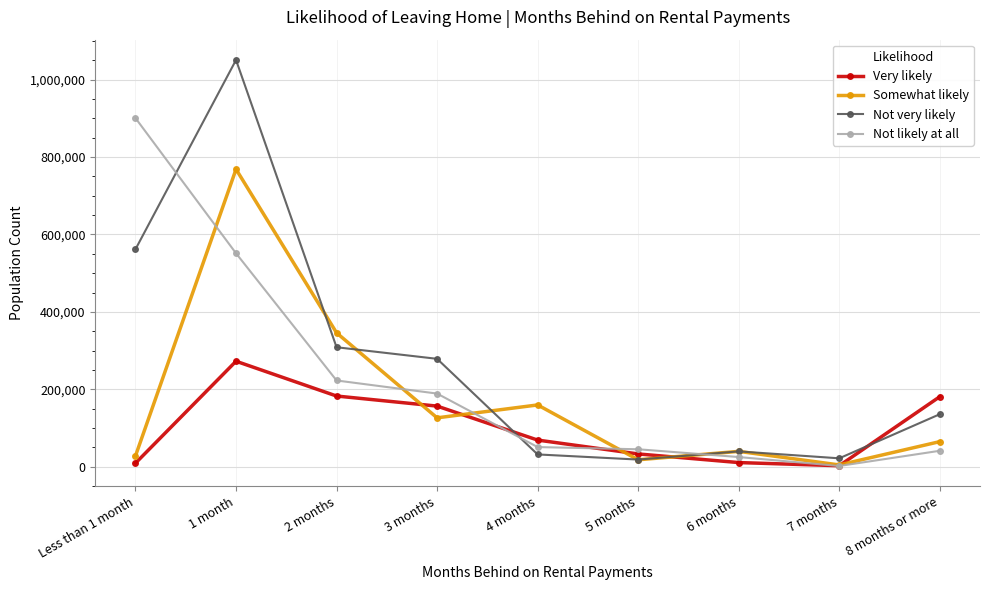

What is the total value across all series at Less than 1 month?

1499991